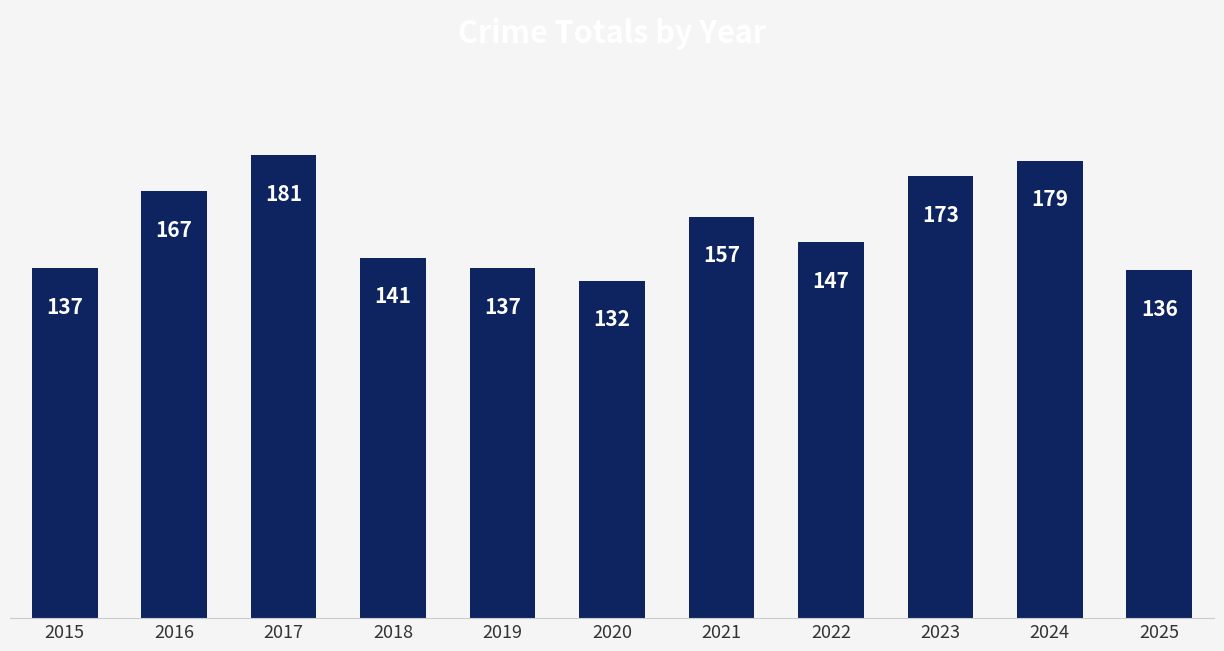

How many bars are there in total?

11